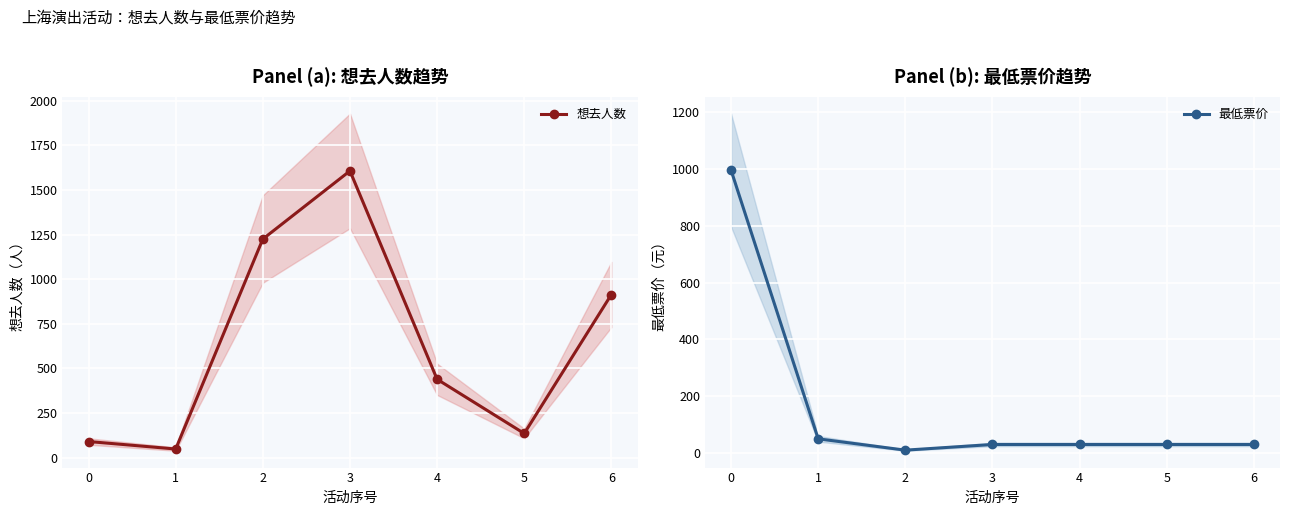

How many data points in 最低票价 are above 30?

2